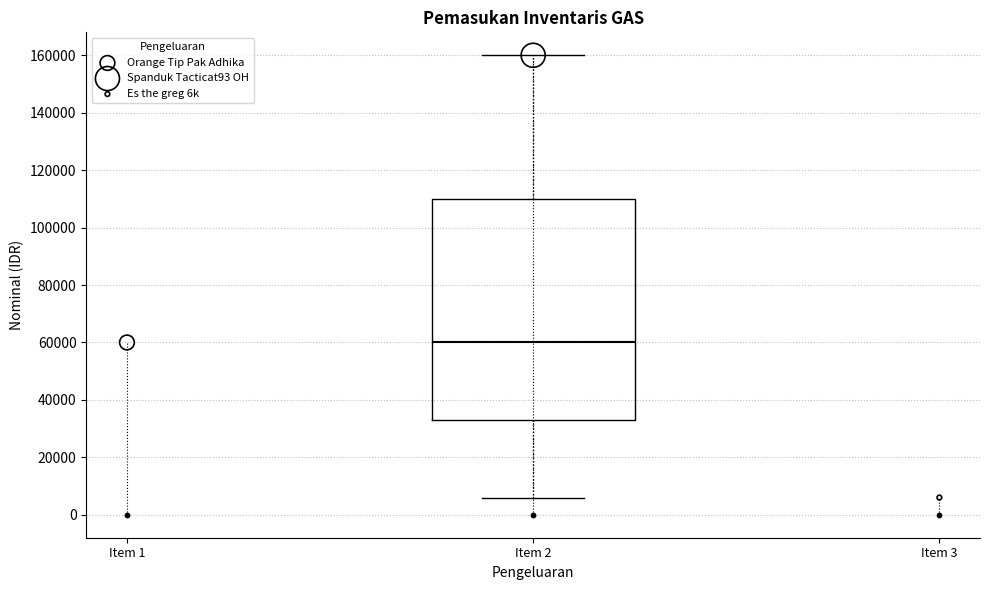

Read this box plot against the y-axis: the position of the median line, the range covered by the box, and the ends of both whiskers. The values are not printed on the chart, so give them approximately, as read against the axis.

median 60000, box 34000 to 110000, whiskers 6000 to 160000